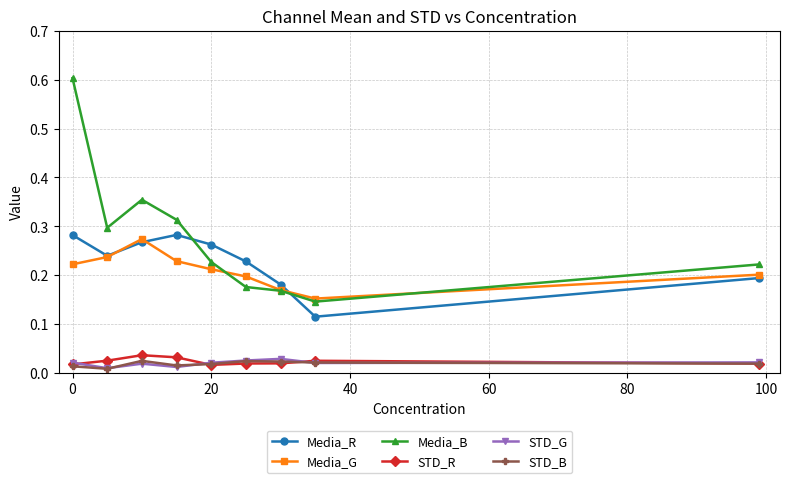

Count the number of data series in this chart.

6